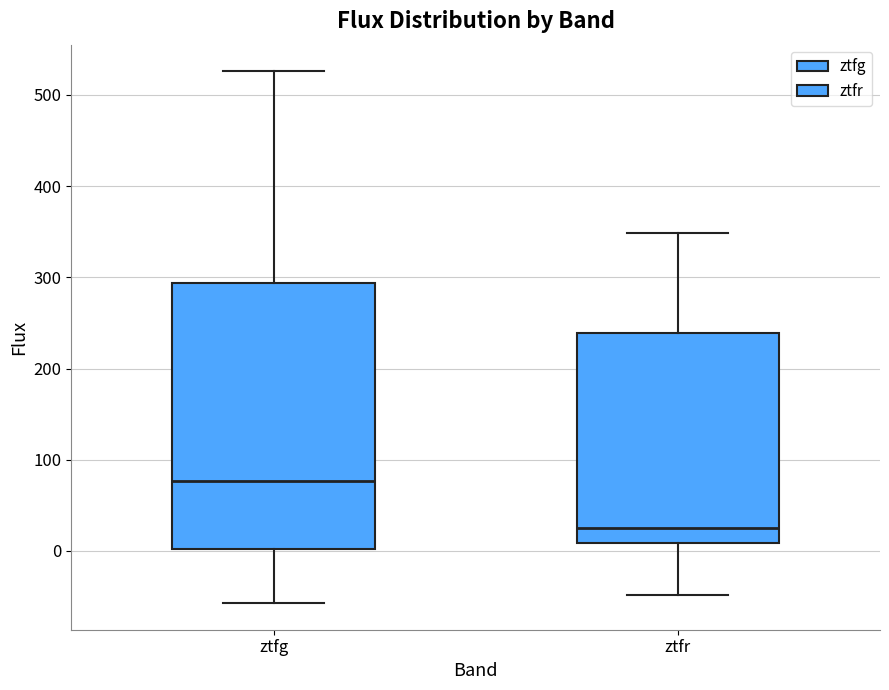

Where is the upper edge of the box for ztfg on the y-axis? The values are not printed on the chart, so give them approximately, as read against the axis.

290